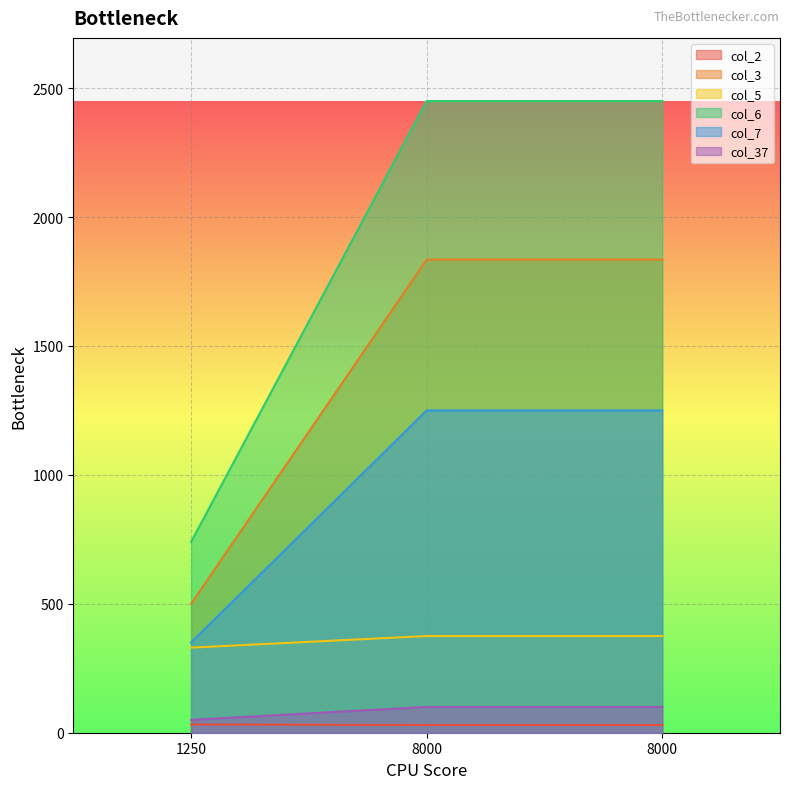

What is the value of the col_3 point at the 2nd from the left?

1835